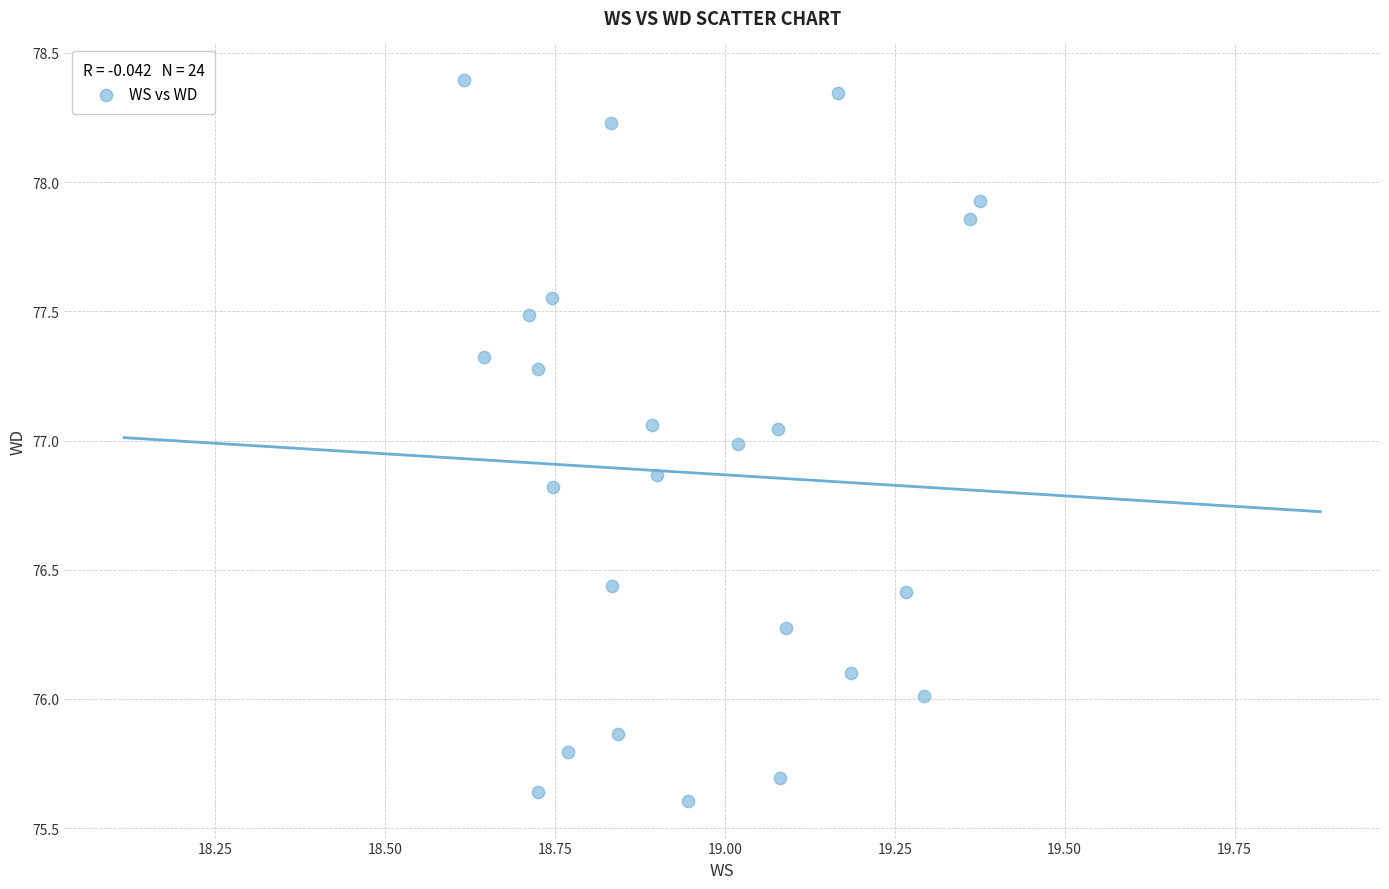

What is the range of X values (max minus min)?

0.8